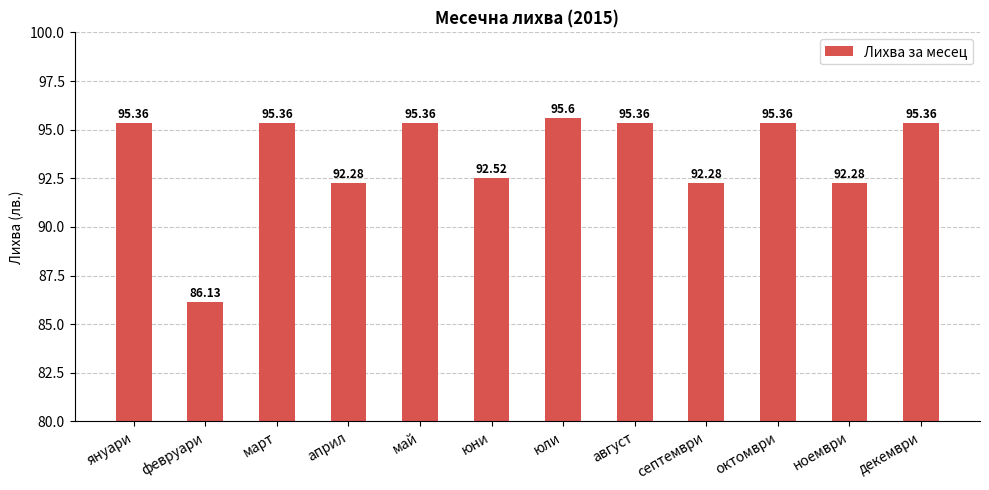

Reading left to right, list all the values displayed in this chart.

януари=95.4	февруари=86.1	март=95.4	април=92.3	май=95.4	юни=92.5	юли=95.6	август=95.4	септември=92.3	октомври=95.4	ноември=92.3	декември=95.4